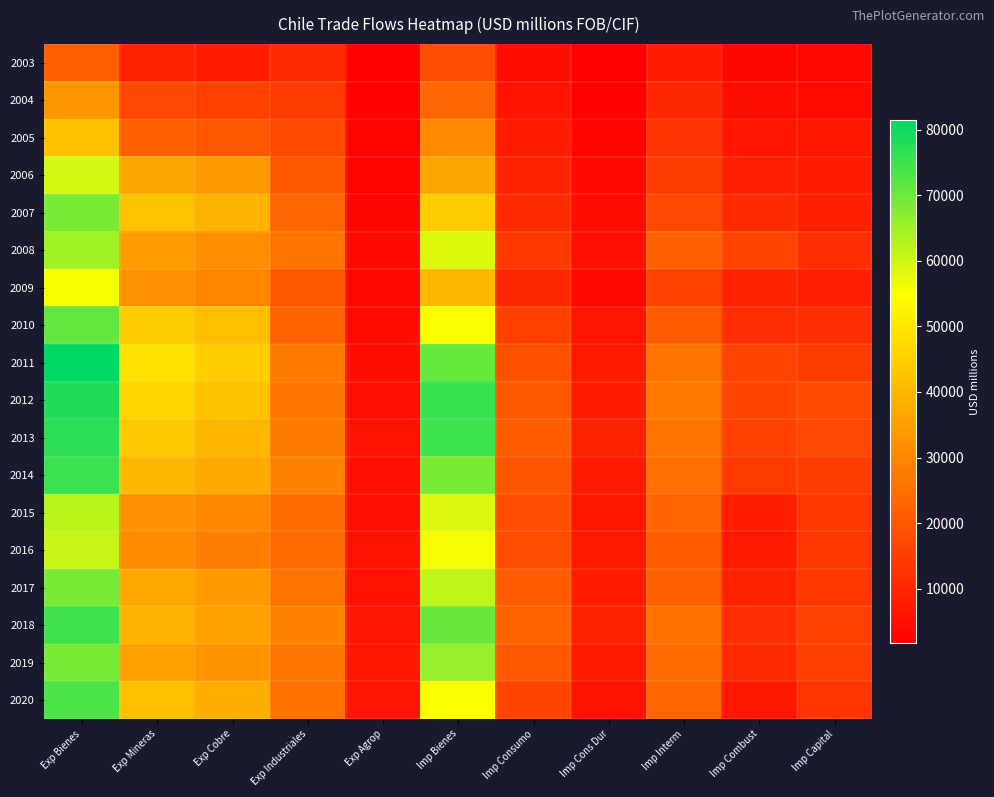

Reading left to right, list all the values displayed in this chart.

2003: Exp Bienes=21651	Exp Mineras=8789	Exp Cobre=8011	Exp Industriales=10717	Exp Agrop=2145	Imp Bienes=17868	Imp Consumo=4719	Imp Cons Dur=1743	Imp Interm=7767	Imp Combust=3273	Imp Capital=3486
2004: Exp Bienes=33025	Exp Mineras=16721	Exp Cobre=15417	Exp Industriales=13891	Exp Agrop=2414	Imp Bienes=22864	Imp Consumo=6000	Imp Cons Dur=2347	Imp Interm=9892	Imp Combust=4589	Imp Capital=4234
2005: Exp Bienes=41974	Exp Mineras=21998	Exp Cobre=19949	Exp Industriales=17414	Exp Agrop=2562	Imp Bienes=30674	Imp Consumo=7472	Imp Cons Dur=2991	Imp Interm=12229	Imp Combust=6383	Imp Capital=6842
2006: Exp Bienes=59380	Exp Mineras=36456	Exp Cobre=34087	Exp Industriales=20115	Exp Agrop=2809	Imp Bienes=36483	Imp Consumo=9150	Imp Cons Dur=3771	Imp Interm=14150	Imp Combust=8266	Imp Capital=7421
2007: Exp Bienes=68561	Exp Mineras=42445	Exp Cobre=39204	Exp Industriales=22829	Exp Agrop=3287	Imp Bienes=44478	Imp Consumo=11063	Imp Cons Dur=4410	Imp Interm=17107	Imp Combust=10904	Imp Capital=8533
2008: Exp Bienes=64510	Exp Mineras=34293	Exp Cobre=31755	Exp Industriales=26152	Exp Agrop=4066	Imp Bienes=58455	Imp Consumo=13300	Imp Cons Dur=5169	Imp Interm=21999	Imp Combust=16041	Imp Capital=11454
2009: Exp Bienes=55463	Exp Mineras=31877	Exp Cobre=29695	Exp Industriales=19918	Exp Agrop=3668	Imp Bienes=40142	Imp Consumo=9990	Imp Cons Dur=3462	Imp Interm=15576	Imp Combust=8926	Imp Capital=8352
2010: Exp Bienes=71109	Exp Mineras=44552	Exp Cobre=41361	Exp Industriales=22185	Exp Agrop=4372	Imp Bienes=55216	Imp Consumo=15493	Imp Cons Dur=6349	Imp Interm=20879	Imp Combust=11320	Imp Capital=11315
2011: Exp Bienes=81438	Exp Mineras=49083	Exp Cobre=44670	Exp Industriales=27385	Exp Agrop=4969	Imp Bienes=70666	Imp Consumo=18620	Imp Cons Dur=7358	Imp Interm=25782	Imp Combust=16095	Imp Capital=14352
2012: Exp Bienes=78063	Exp Mineras=46260	Exp Cobre=41955	Exp Industriales=26784	Exp Agrop=5019	Imp Bienes=75455	Imp Consumo=19706	Imp Cons Dur=7878	Imp Interm=27126	Imp Combust=16092	Imp Capital=17168
2013: Exp Bienes=76770	Exp Mineras=43700	Exp Cobre=39946	Exp Industriales=27422	Exp Agrop=5647	Imp Bienes=74755	Imp Consumo=21028	Imp Cons Dur=8768	Imp Interm=25743	Imp Combust=15614	Imp Capital=16968
2014: Exp Bienes=75065	Exp Mineras=40437	Exp Cobre=37317	Exp Industriales=29007	Exp Agrop=5621	Imp Bienes=68599	Imp Consumo=19431	Imp Cons Dur=7355	Imp Interm=24795	Imp Combust=14034	Imp Capital=14592
2015: Exp Bienes=62035	Exp Mineras=32340	Exp Cobre=29967	Exp Industriales=24502	Exp Agrop=5194	Imp Bienes=58609	Imp Consumo=17862	Imp Cons Dur=6877	Imp Interm=23142	Imp Combust=8056	Imp Capital=13328
2016: Exp Bienes=60718	Exp Mineras=30698	Exp Cobre=27928	Exp Industriales=24138	Exp Agrop=5882	Imp Bienes=55855	Imp Consumo=17798	Imp Cons Dur=7055	Imp Interm=21139	Imp Combust=7138	Imp Capital=13301
2017: Exp Bienes=68823	Exp Mineras=37139	Exp Cobre=34006	Exp Industriales=25942	Exp Agrop=5742	Imp Bienes=61472	Imp Consumo=20734	Imp Cons Dur=8118	Imp Interm=21918	Imp Combust=9001	Imp Capital=13576
2018: Exp Bienes=74708	Exp Mineras=39130	Exp Cobre=35588	Exp Industriales=29092	Exp Agrop=6486	Imp Bienes=70498	Imp Consumo=22460	Imp Cons Dur=8920	Imp Interm=25460	Imp Combust=11455	Imp Capital=15309
2019: Exp Bienes=68763	Exp Mineras=35340	Exp Cobre=32536	Exp Industriales=26637	Exp Agrop=6786	Imp Bienes=65810	Imp Consumo=20119	Imp Cons Dur=7491	Imp Interm=24041	Imp Combust=10565	Imp Capital=15164
2020: Exp Bienes=73485	Exp Mineras=41770	Exp Cobre=37993	Exp Industriales=25352	Exp Agrop=6363	Imp Bienes=55116	Imp Consumo=16346	Imp Cons Dur=5655	Imp Interm=22886	Imp Combust=6929	Imp Capital=13065